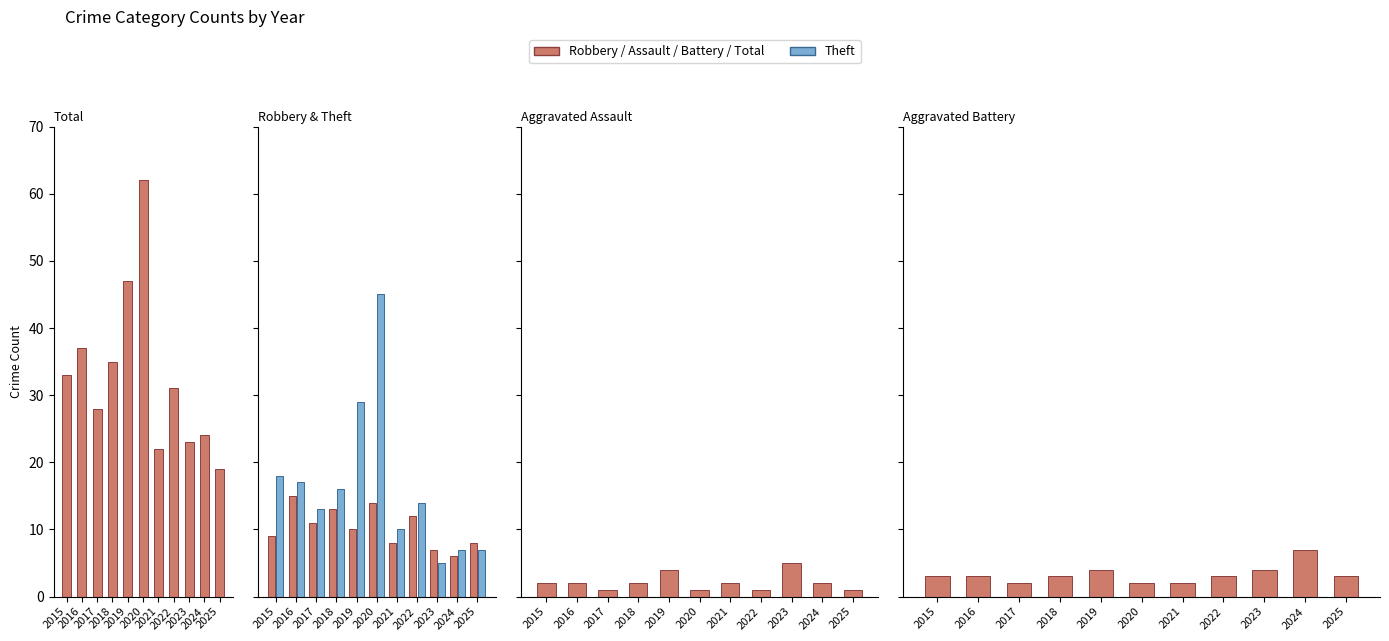

What is the difference between the second highest and second lowest values in the Aggravated Assault series?

3